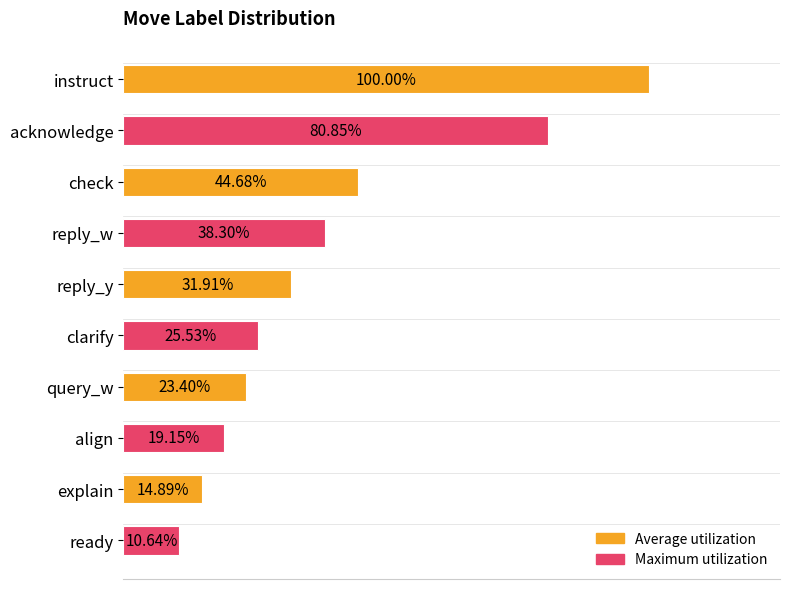

How many bars are there in total?

10